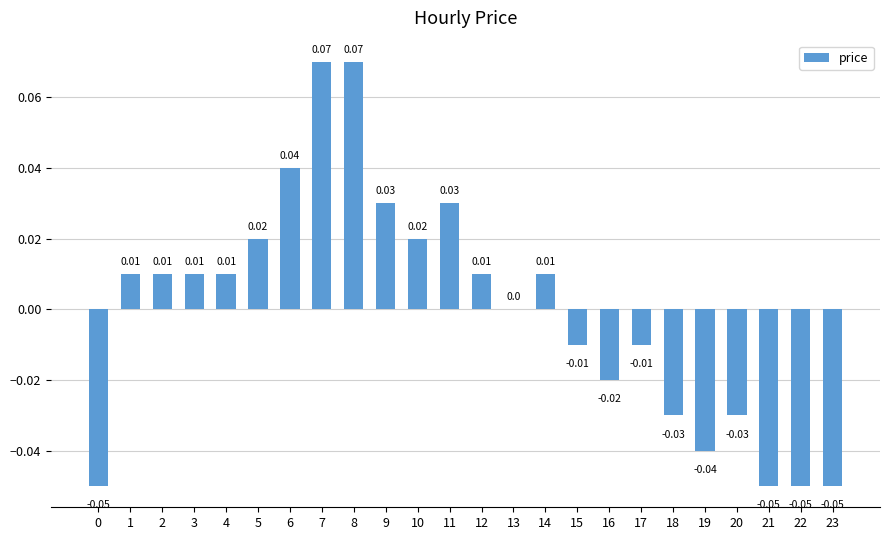

How many categories are shown in the chart?

24